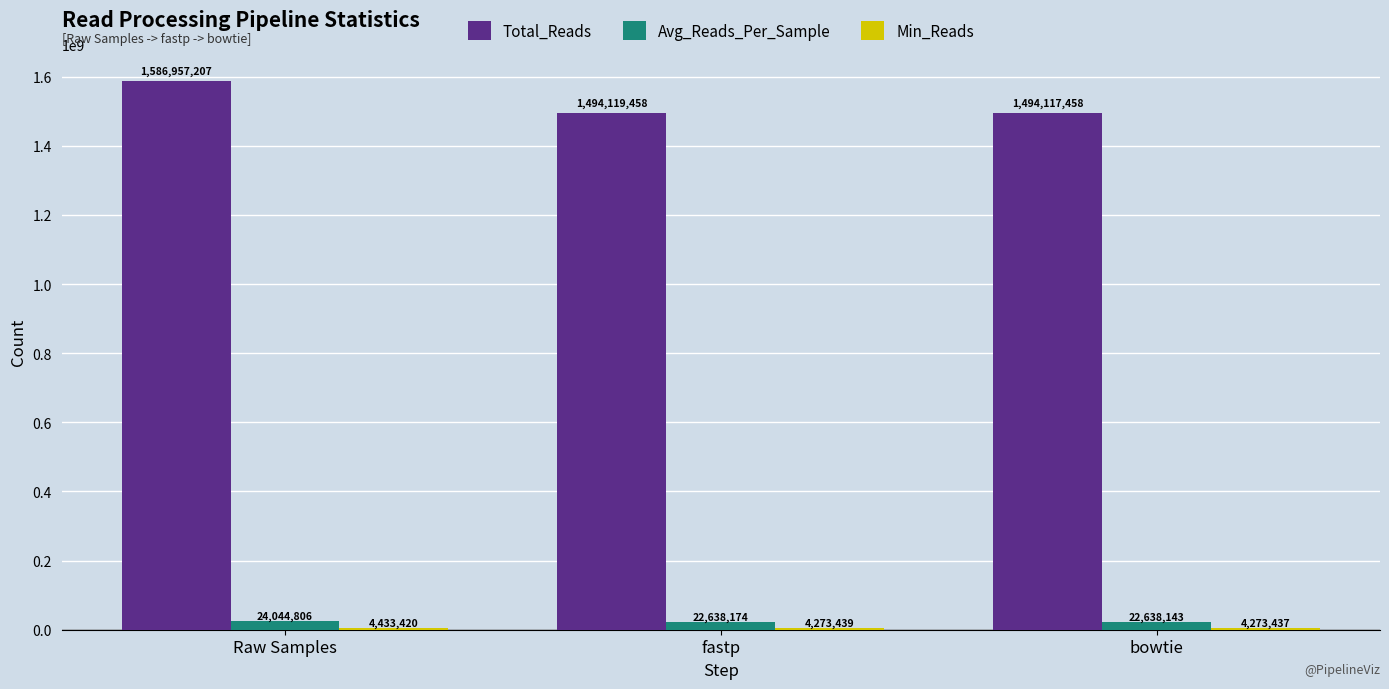

Between Raw Samples and bowtie, which series saw the biggest shift?

Total_Reads